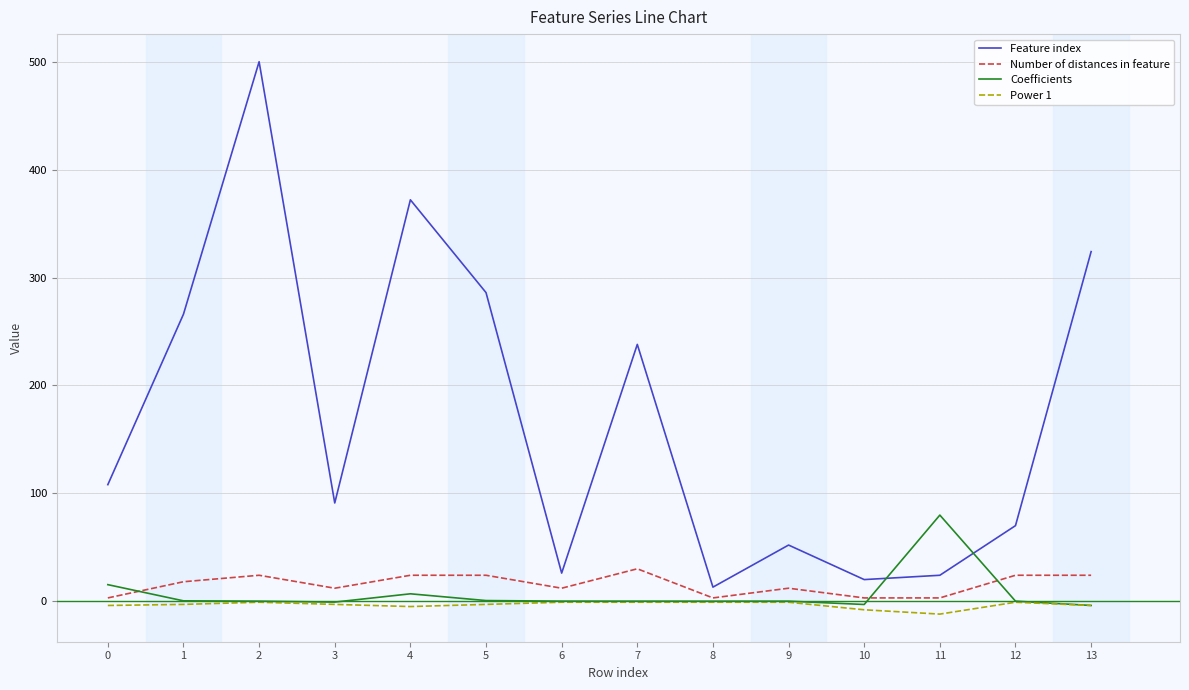

What is the highest value of the Number of distances in feature series?

30.0